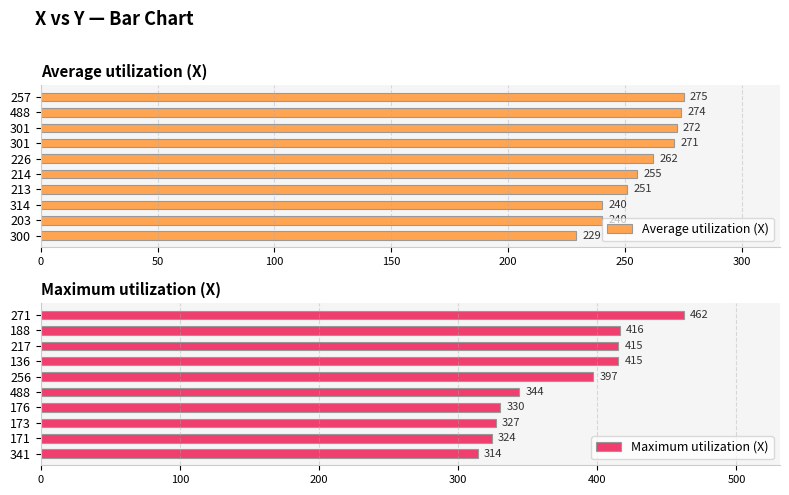

At how many categories does at least one series exceed 414?

4